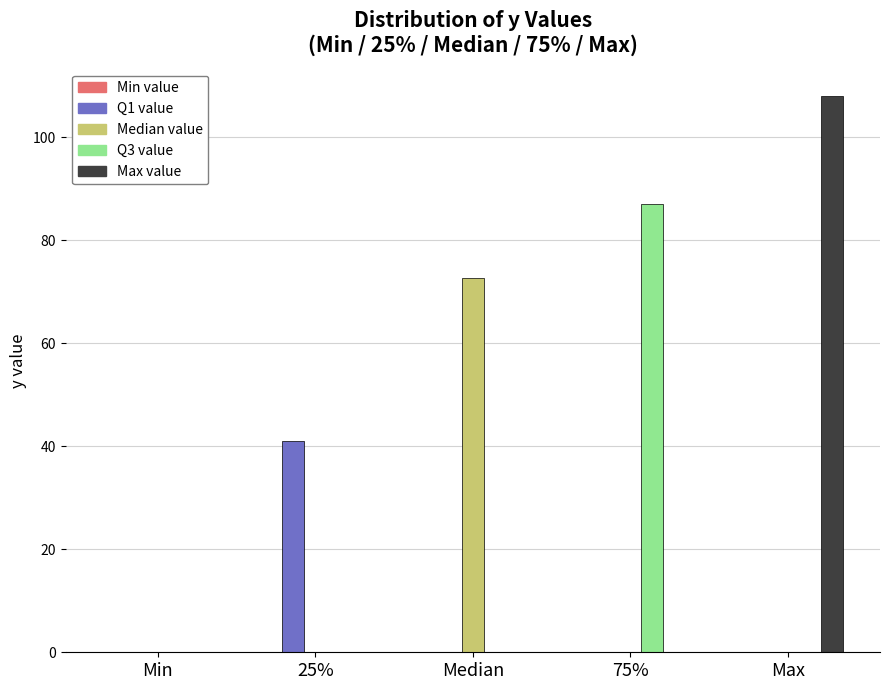

True or false: Q1 value has a value of 22.2 at 75%.

False